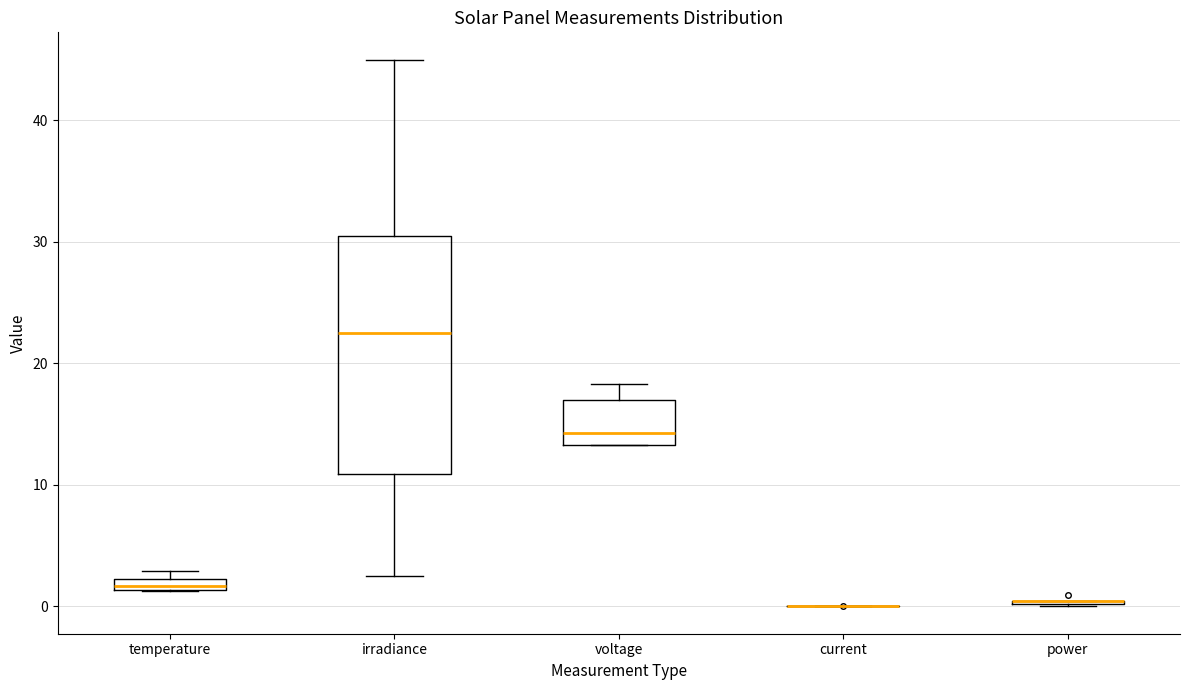

Which box is the tallest, from its lower edge to its upper edge?

irradiance